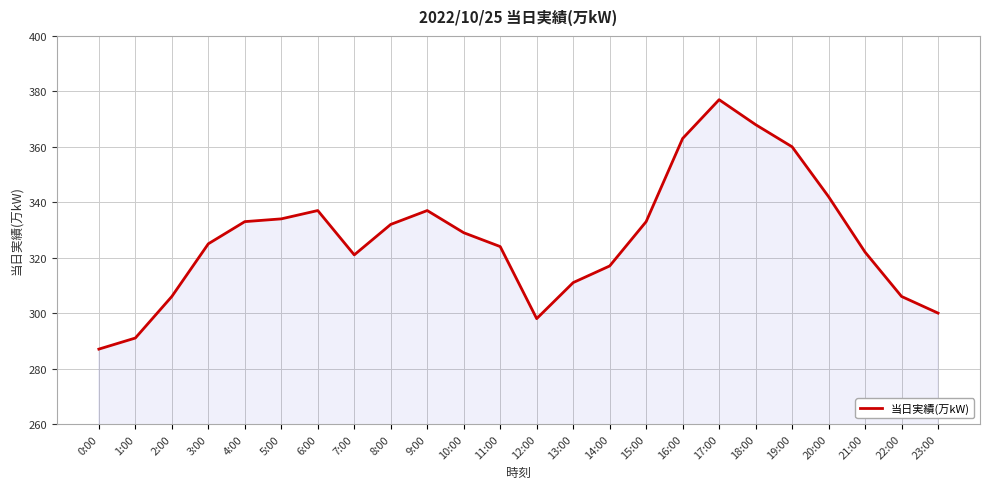

The value at 3:00 is 527. True or false?

False